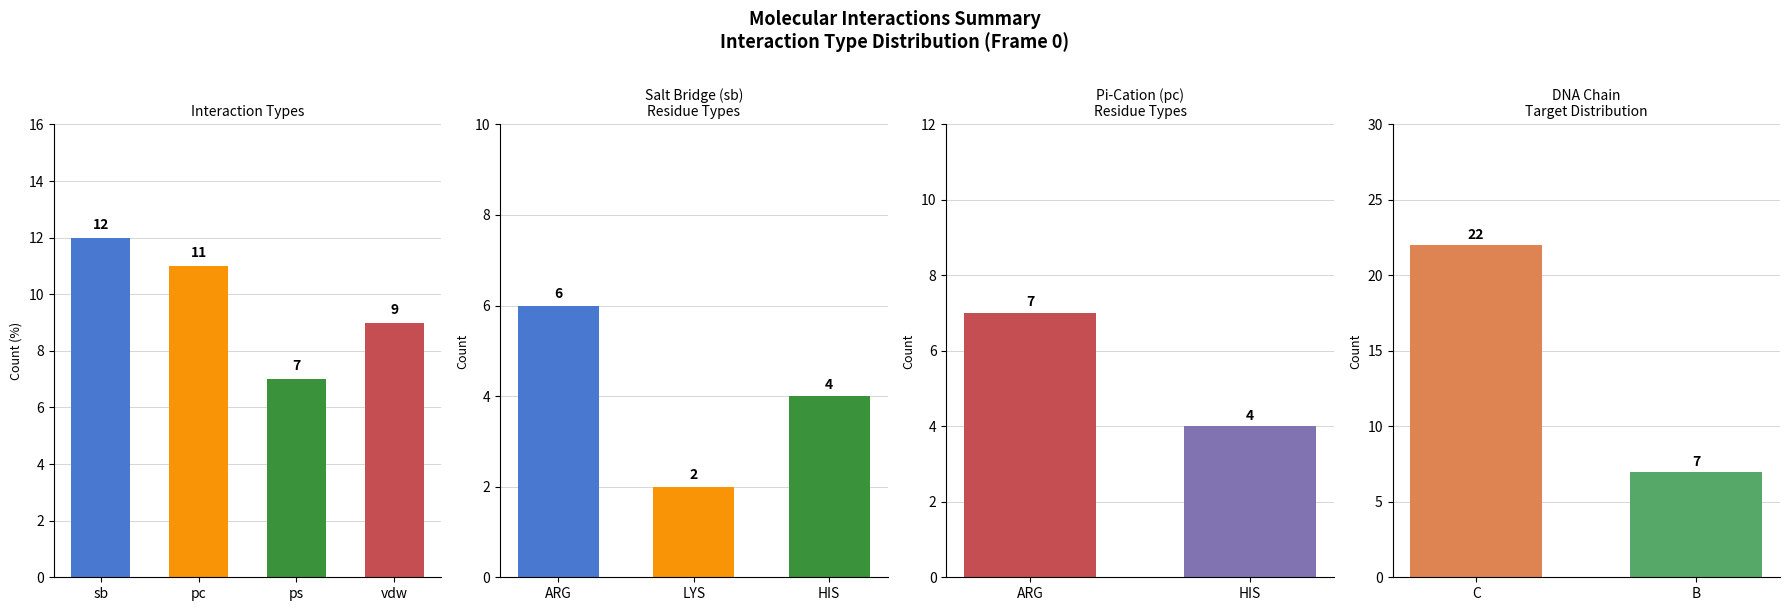

Does the chart contain stacked bars?

No